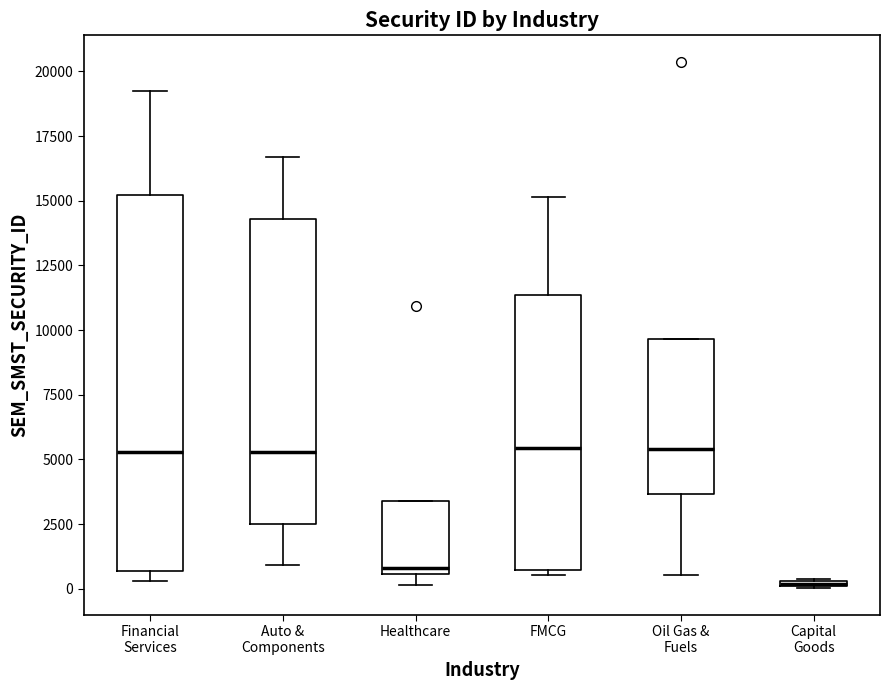

Where is the upper edge of the box for Capital Goods on the y-axis? The values are not printed on the chart, so give them approximately, as read against the axis.

500